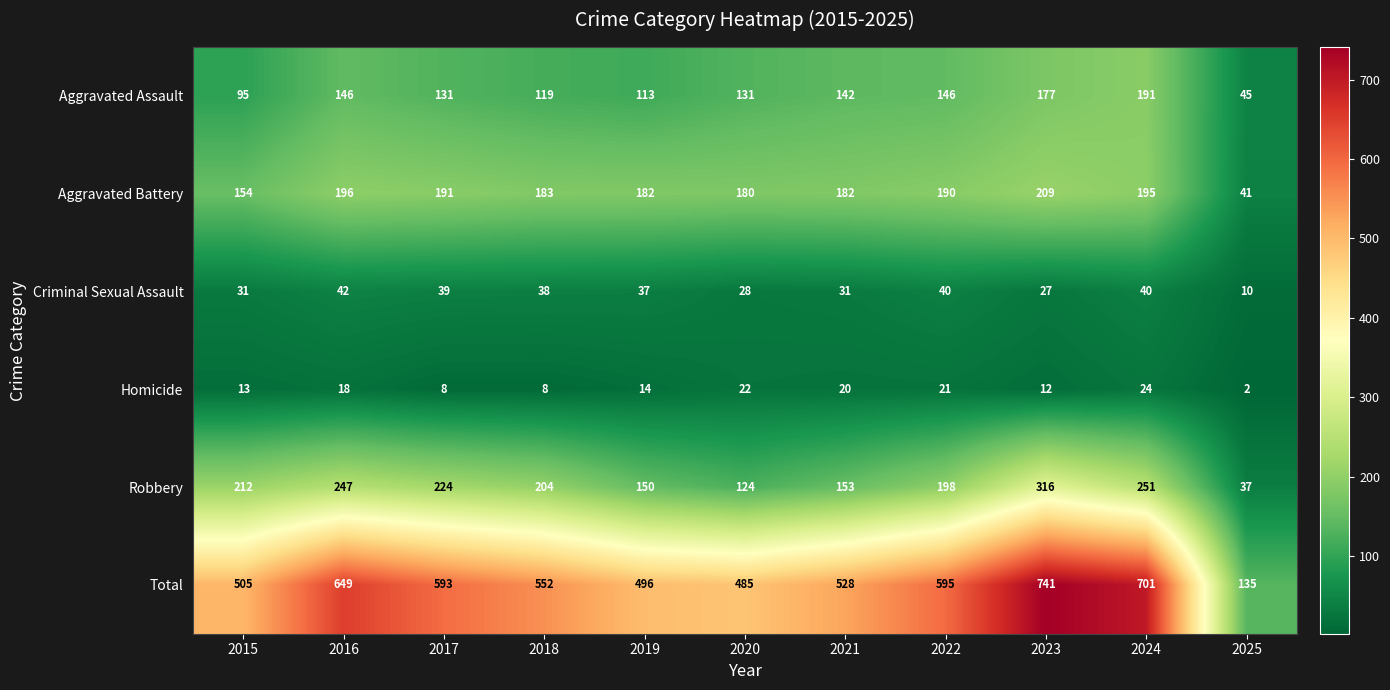

Is it true that Aggravated Battery equals 41 at 2025?

True